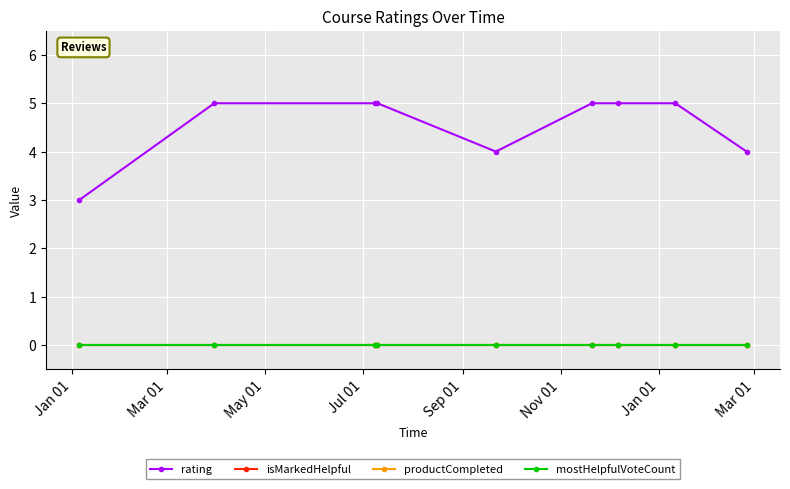

Is this an area chart (filled region under the line)?

No